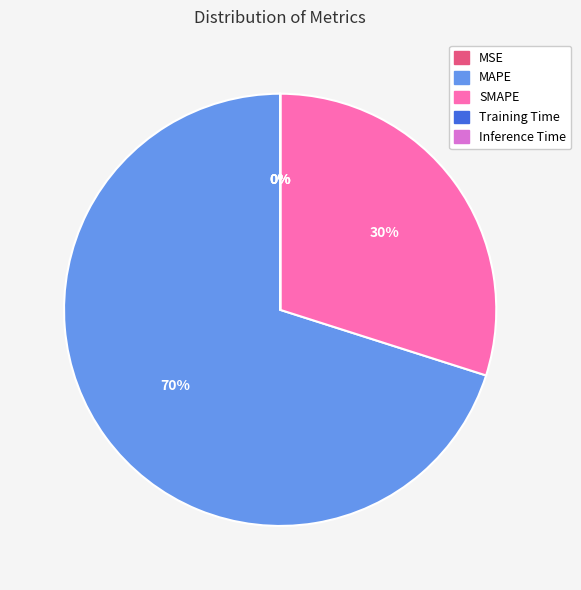

What is the largest slice in the pie chart?

MAPE